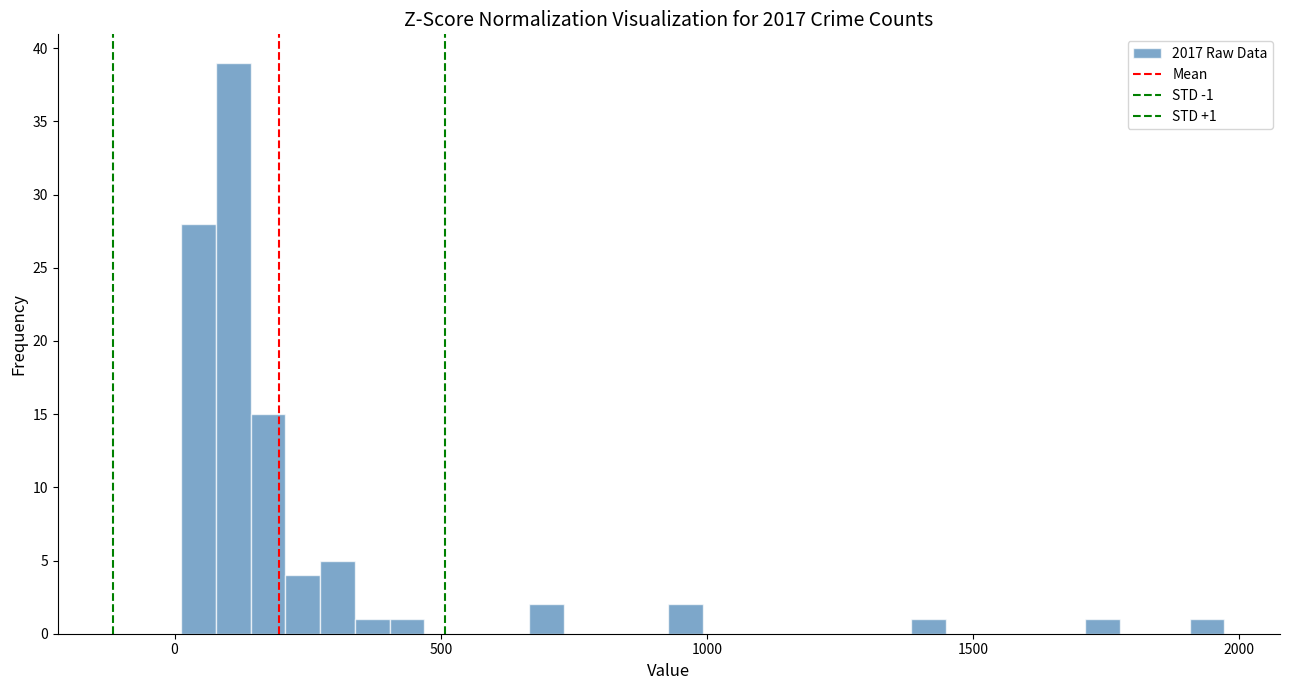

Around what value on the x-axis is the tallest bar? Give the approximate position of its centre, as read against the axis.

100